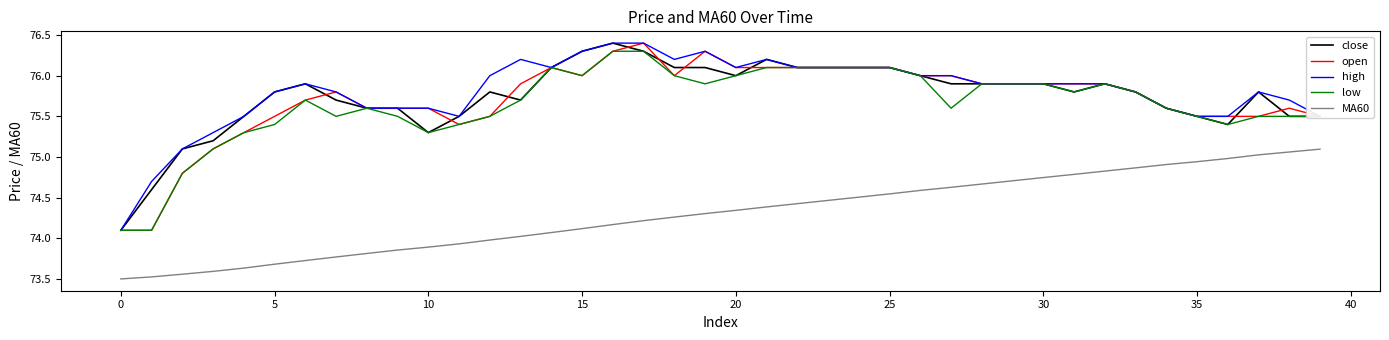

What are all the series names shown in the legend?

close, open, high, low, MA60